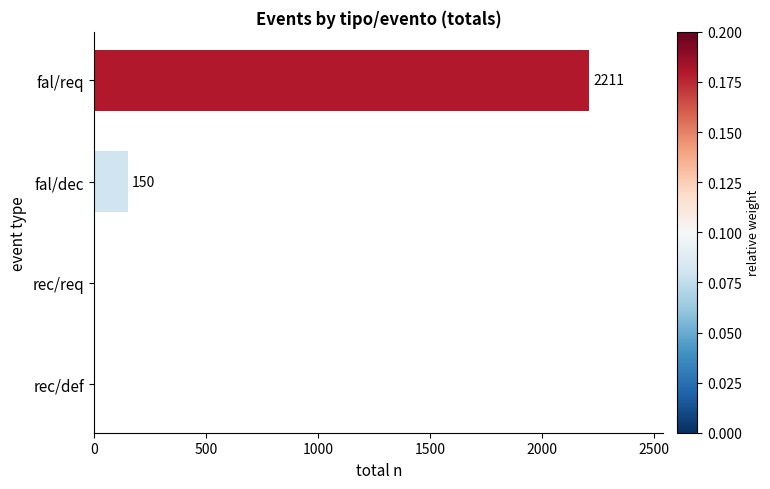

The chart shows a value of 2211 at fal/req. True or false?

True